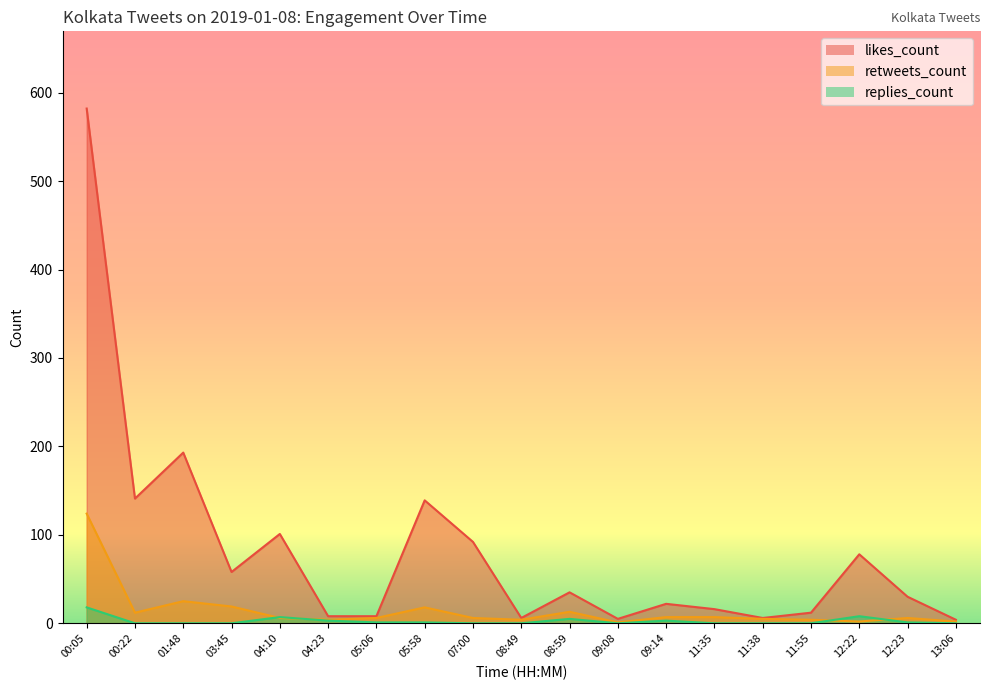

What are all the series names shown in the legend?

likes_count, retweets_count, replies_count